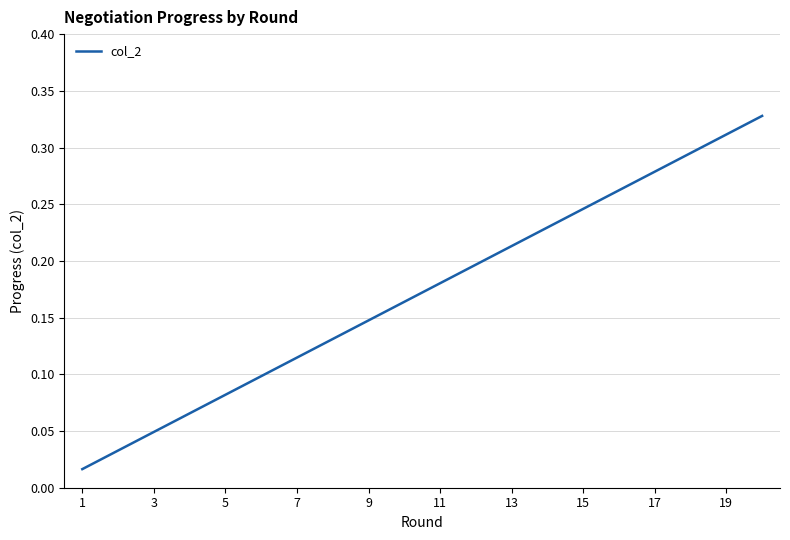

True or false: the data shows 0.0 at 5.

False